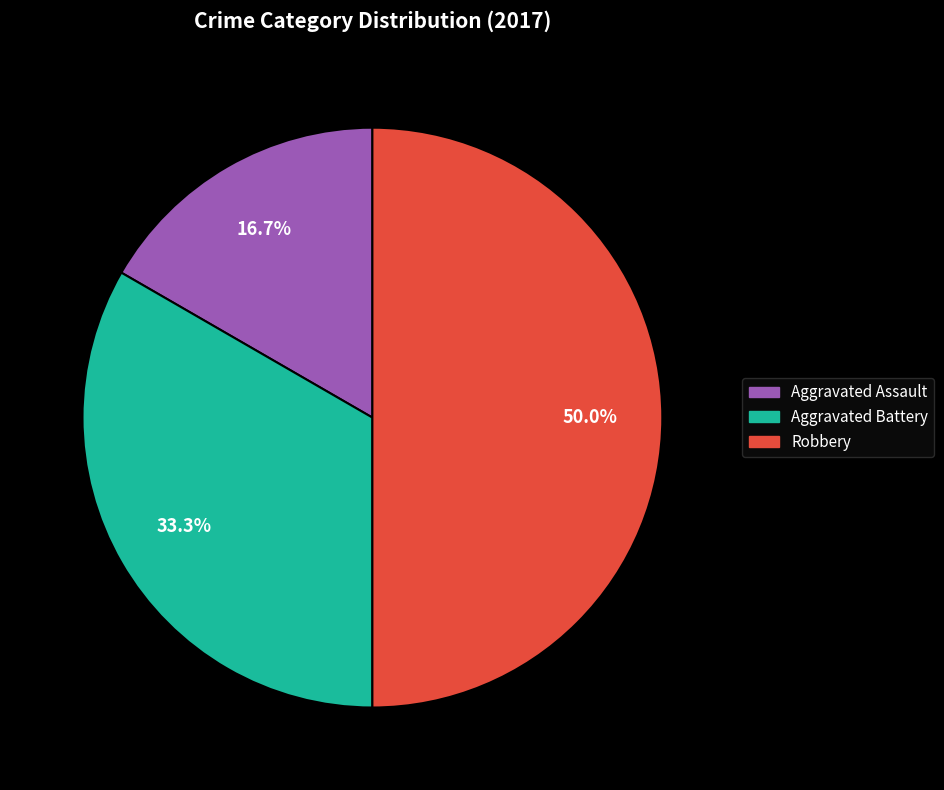

Approximately how many times larger is the value at Aggravated Battery compared to Aggravated Assault?

2.0